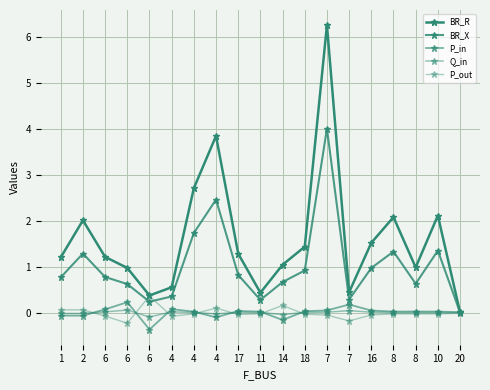

True or false: BR_X has a value of 0.2 at 16.

False